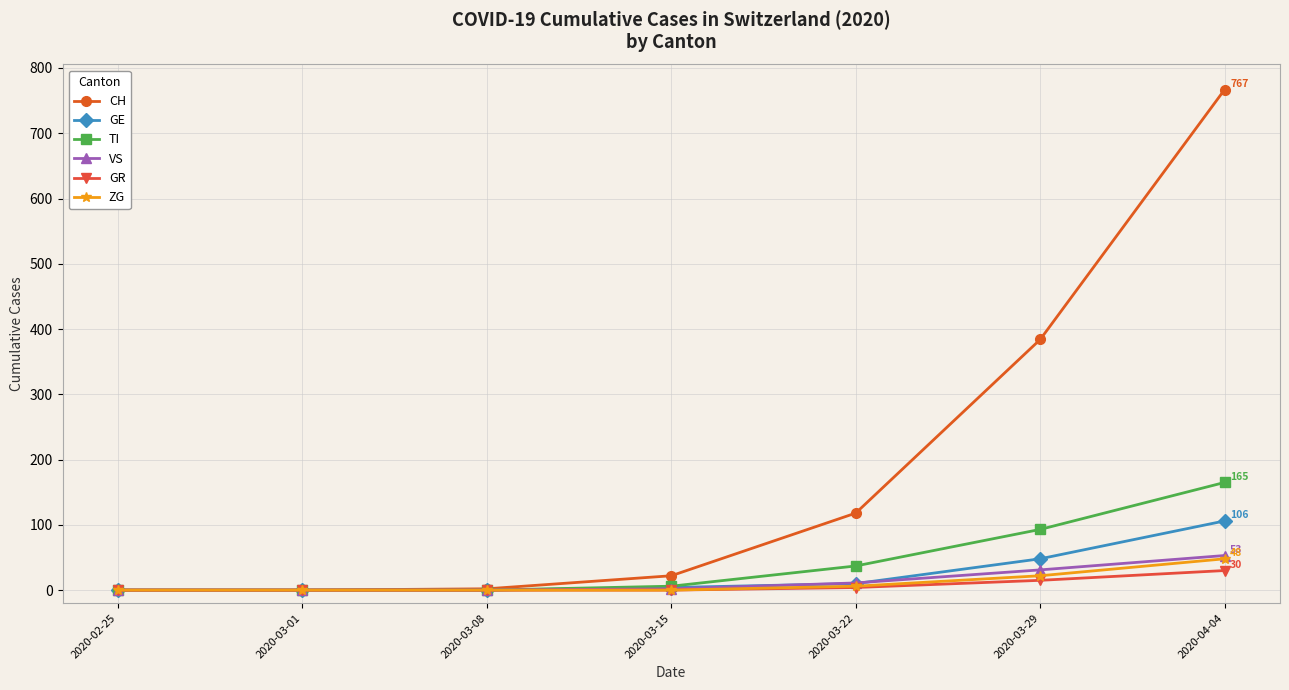

Is the value of GE at 2020-04-04 greater than the value of ZG at 2020-03-01?

Yes